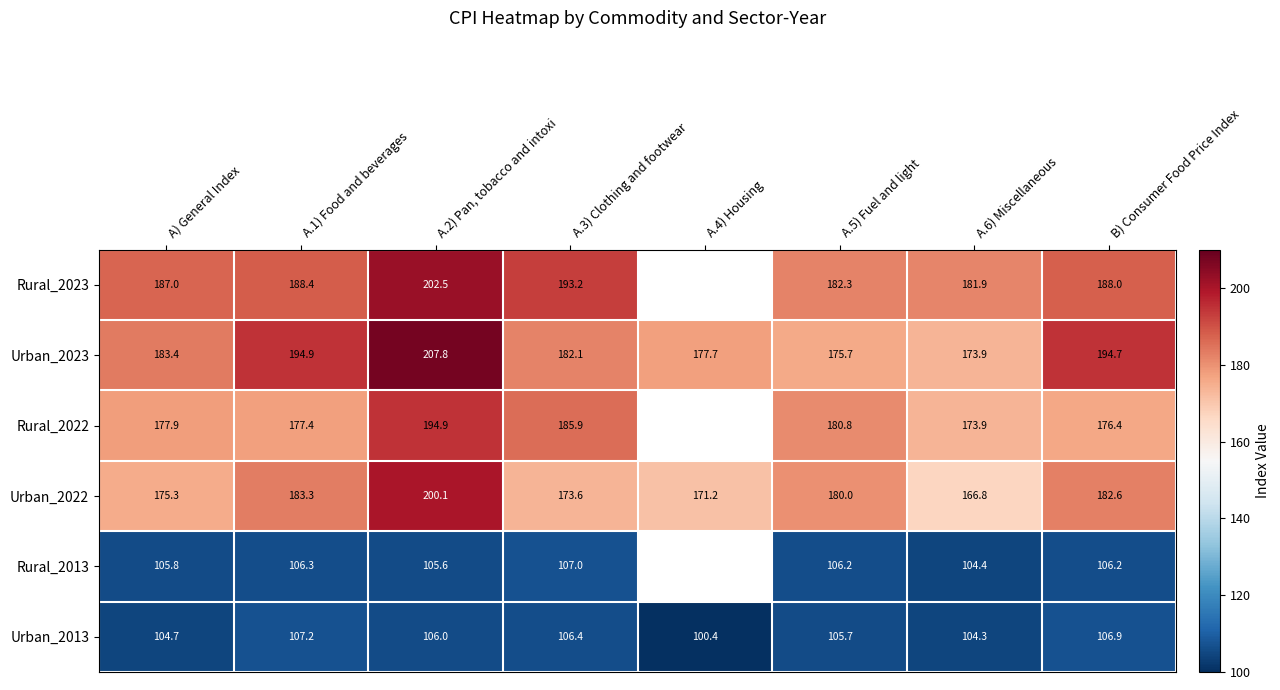

True or false: Urban_2013 has a value of 59.1 at A.4) Housing.

False